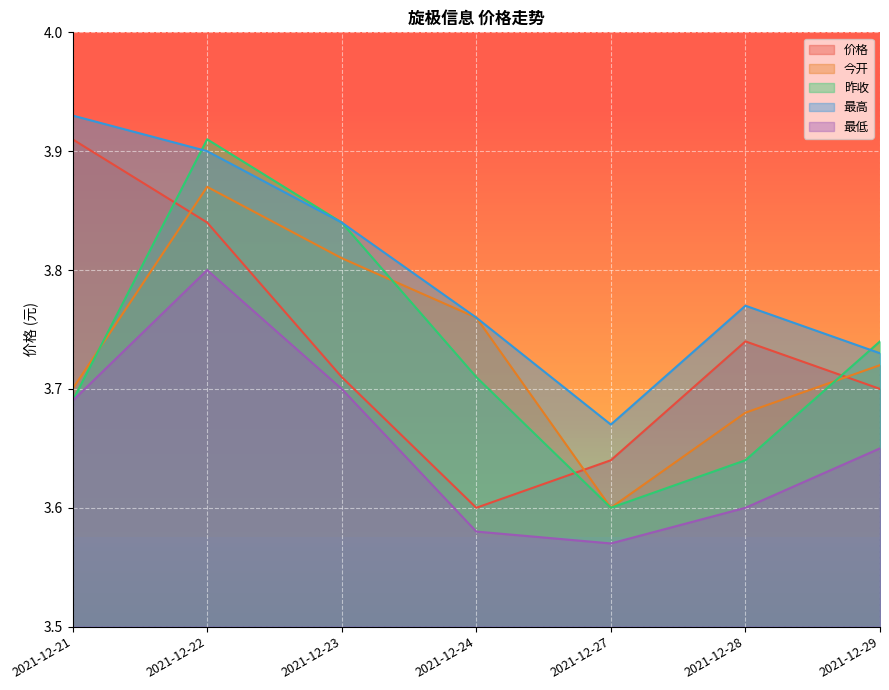

True or false: 最低 and 昨收 cross at least once.

False